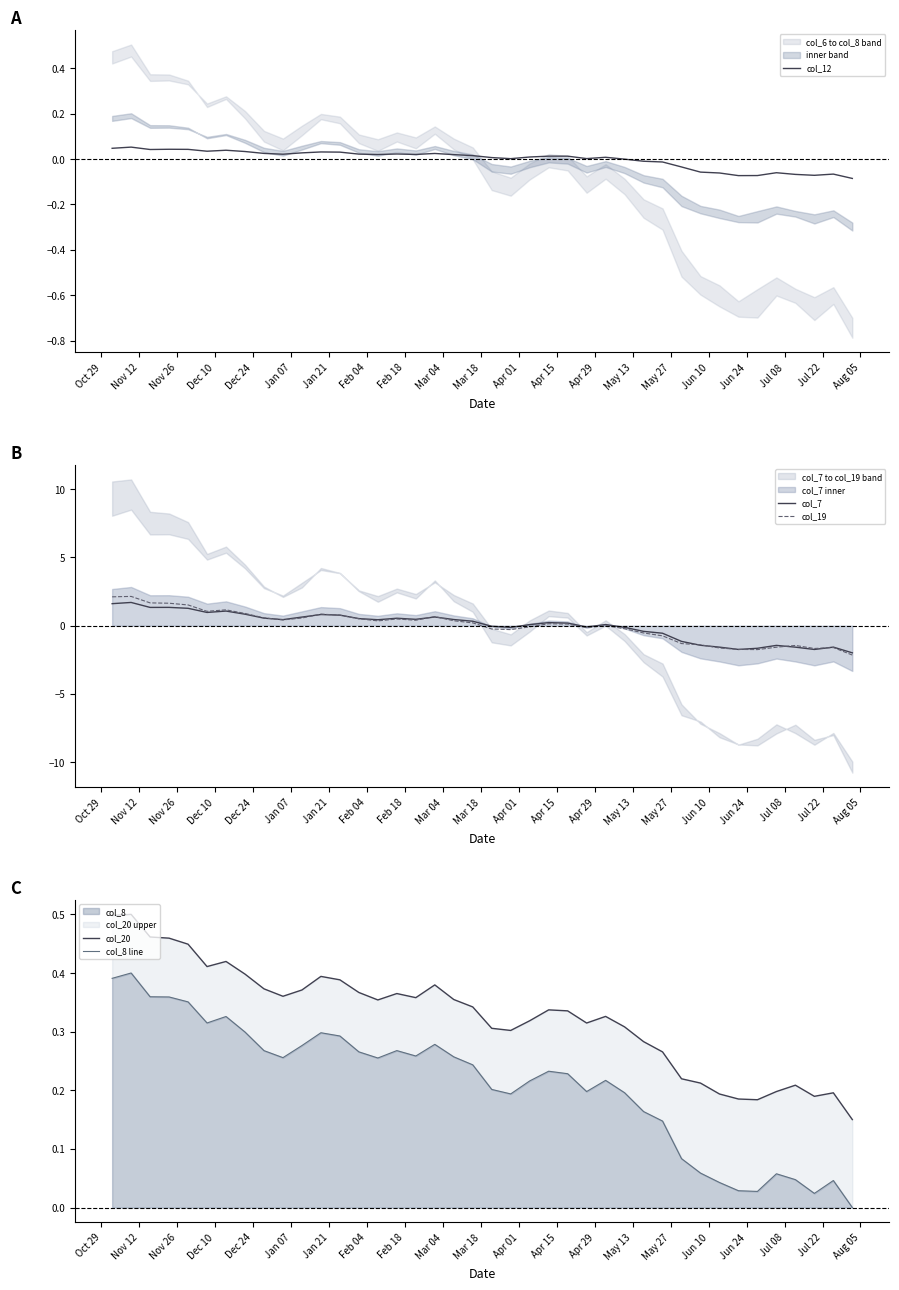

How many categories are shown in the chart?

40